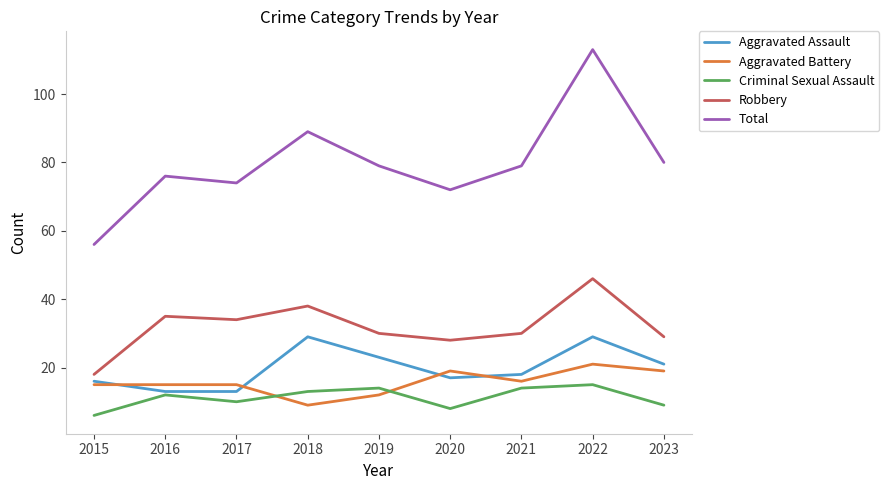

True or false: Robbery and Total intersect in this chart.

False